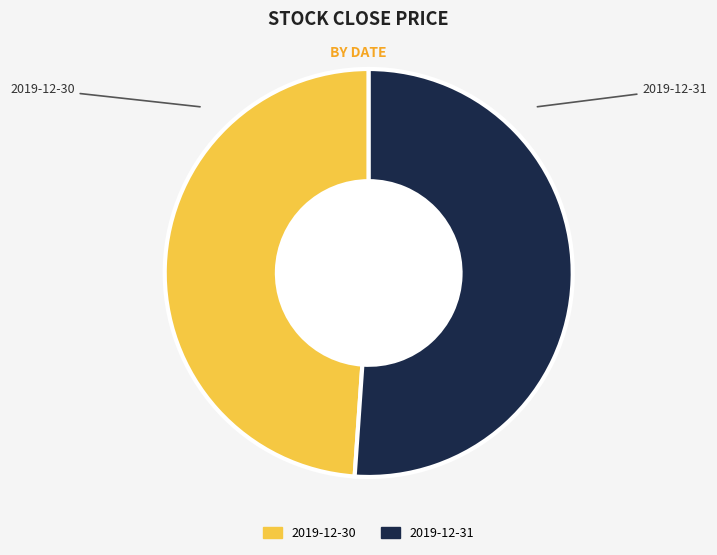

Combined, do 2019-12-31 and 2019-12-30 account for over 50%?

Yes